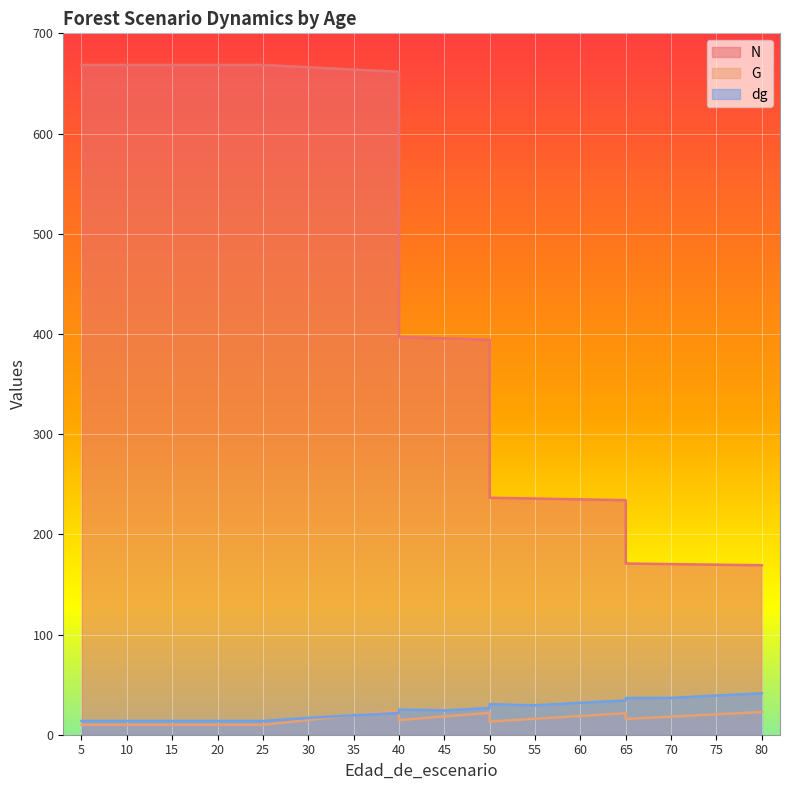

Between which two adjacent categories do G and dg first intersect?

30 and 35